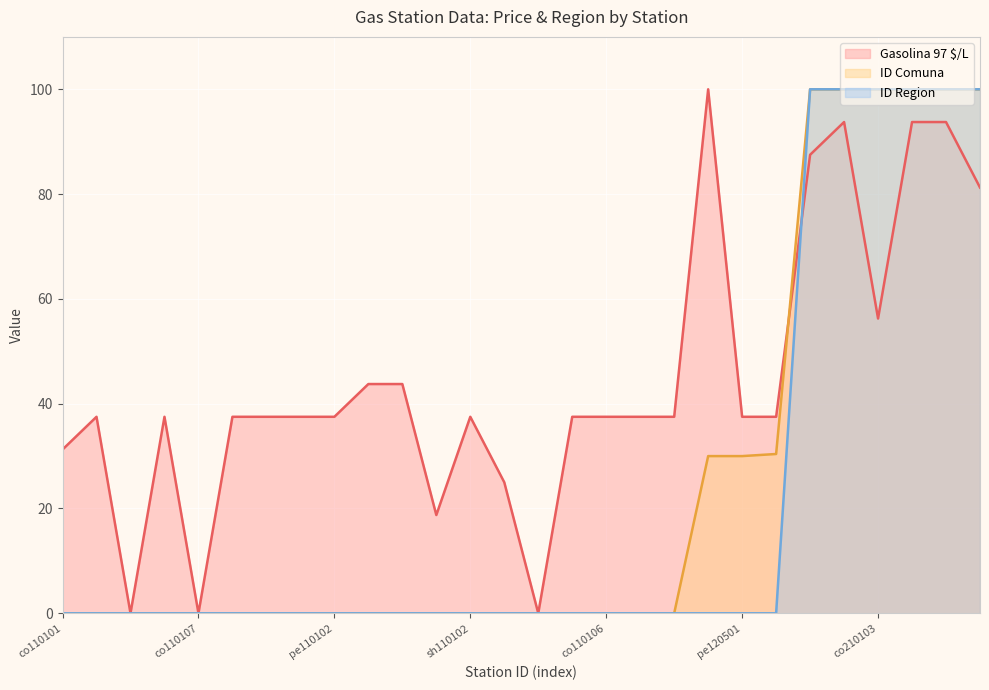

True or false: ID Comuna and ID Region cross at least once.

False